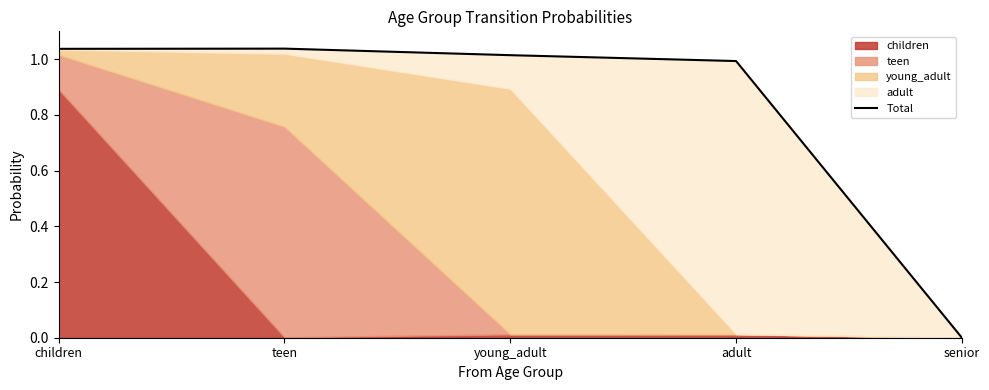

Read the value at adult.

1.0